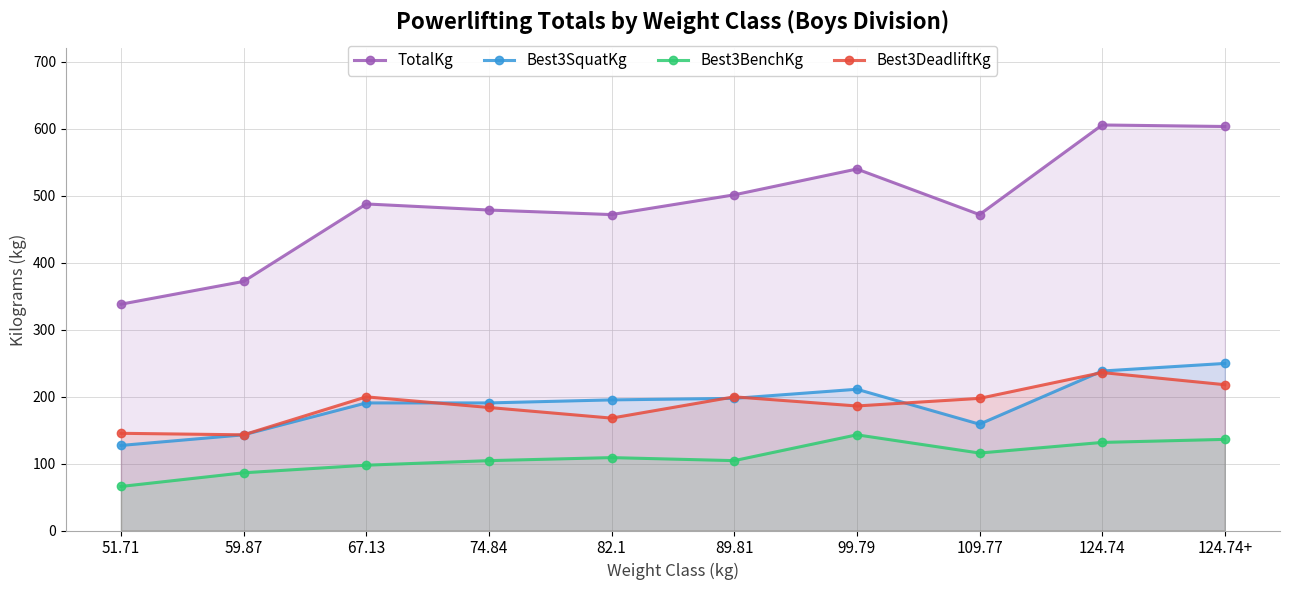

What is the lowest value of the Best3DeadliftKg series?

142.9